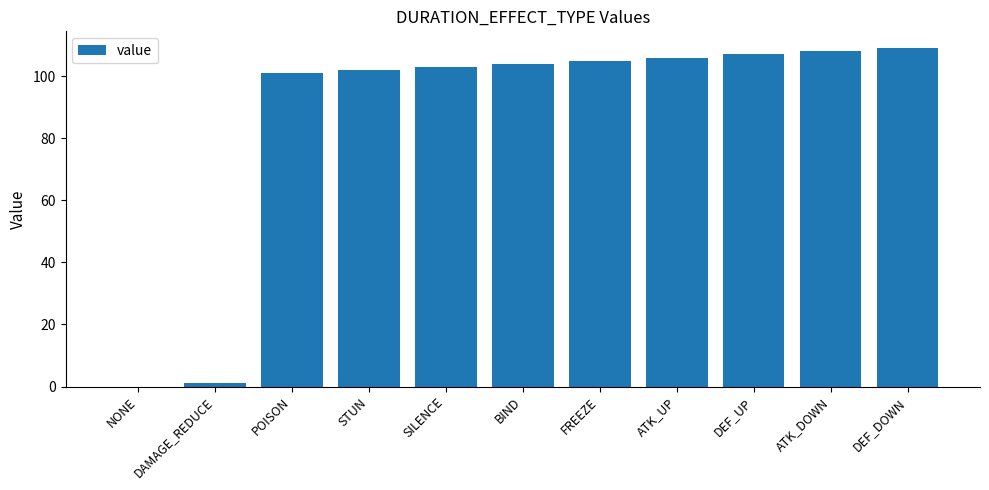

Which has a higher value, DEF_DOWN or STUN?

DEF_DOWN